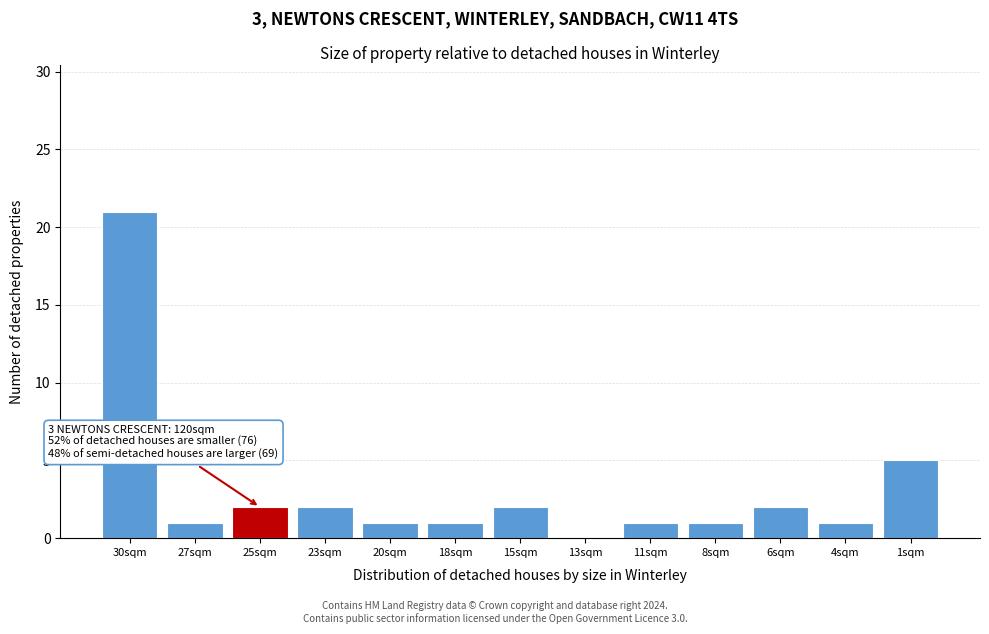

Reading left to right, transcribe all the data shown in this chart.

30sqm=21	27sqm=1	25sqm=2	23sqm=2	20sqm=1	18sqm=1	15sqm=2	13sqm=0	11sqm=1	8sqm=1	6sqm=2	4sqm=1	1sqm=5